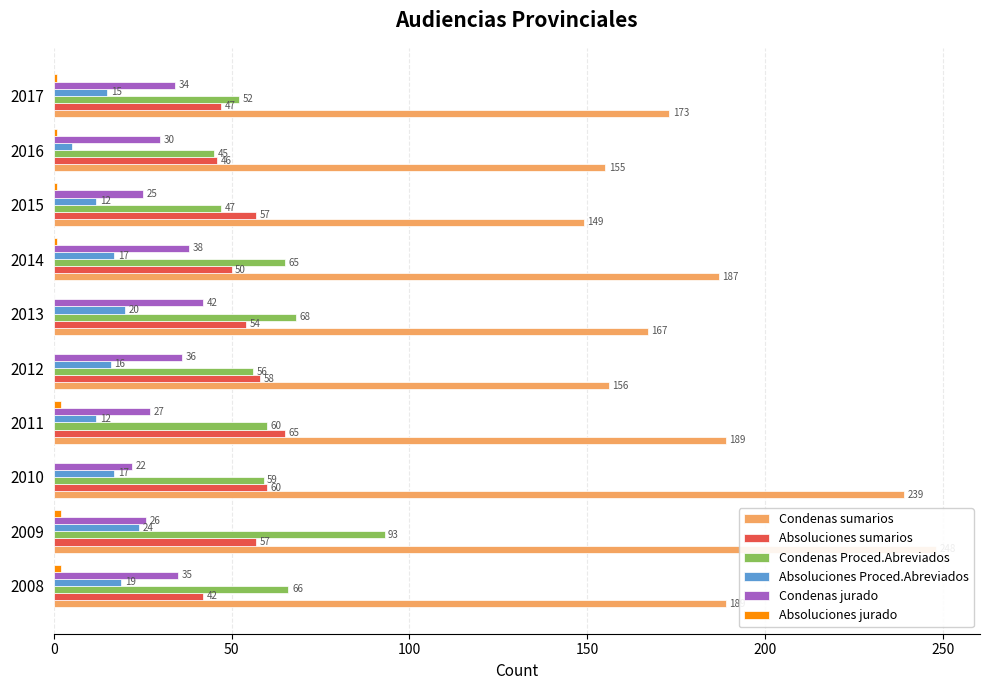

What is the highest value of the Absoluciones Proced.Abreviados series?

24